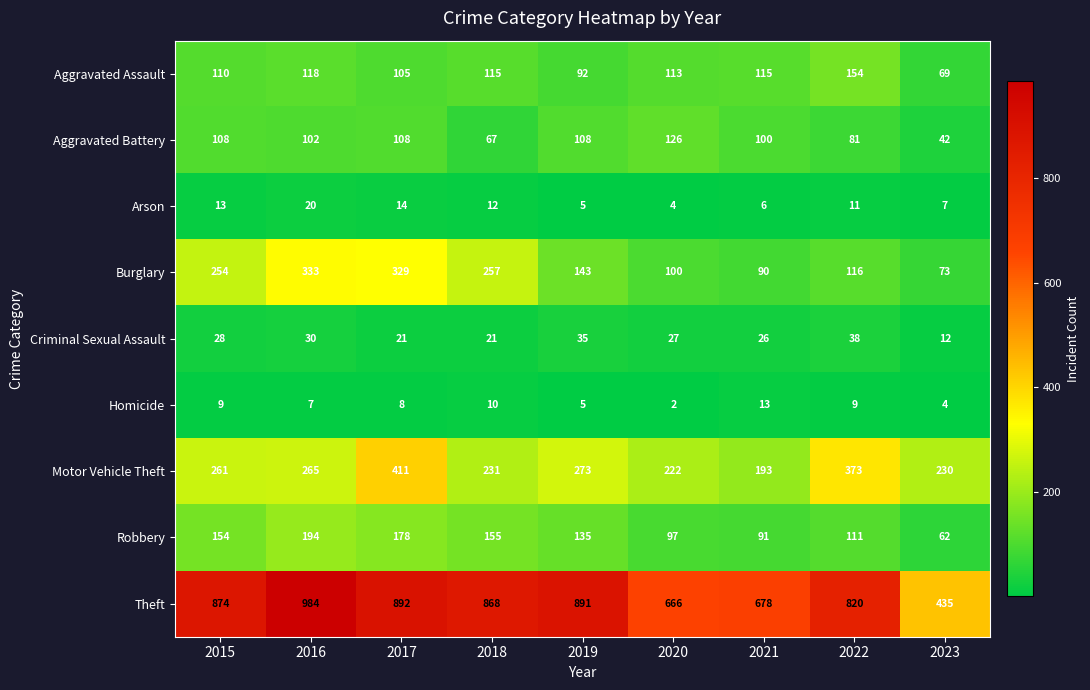

What is the sum of the Burglary values at 2017 and 2022?

445